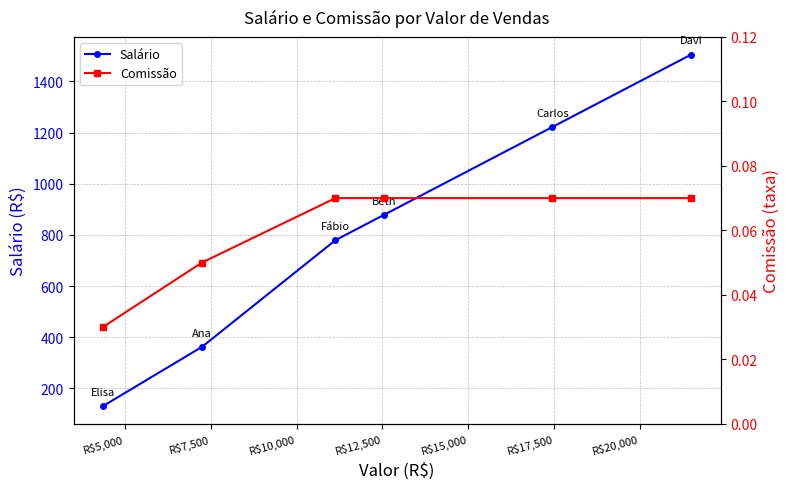

Count the number of data series in this chart.

2